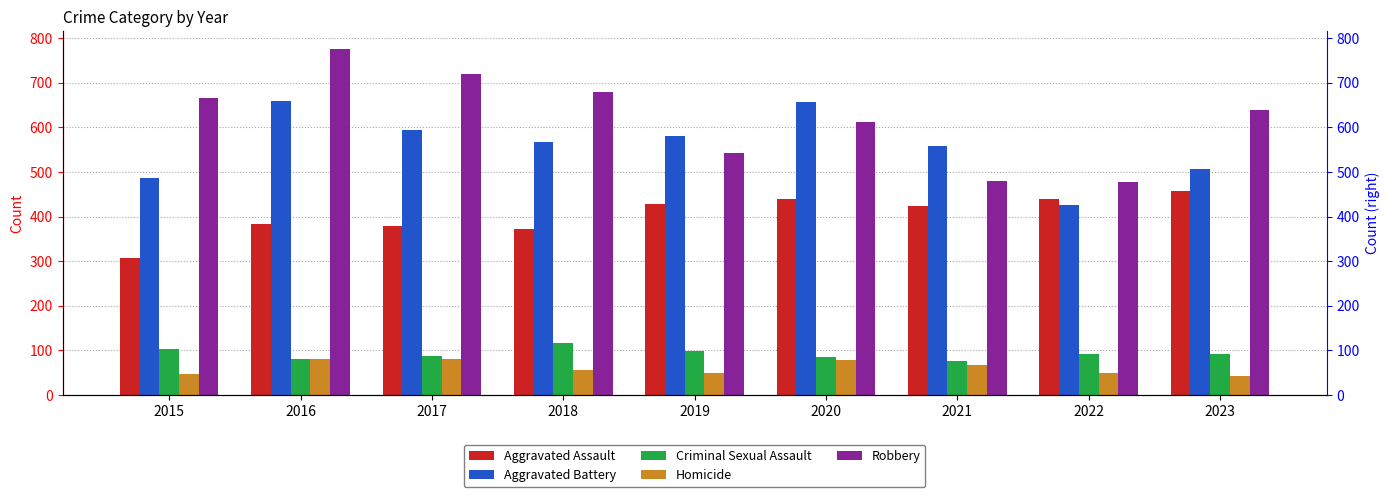

List the labels in order of Aggravated Battery value, largest first.

2016, 2020, 2017, 2019, 2018, 2021, 2023, 2015, 2022